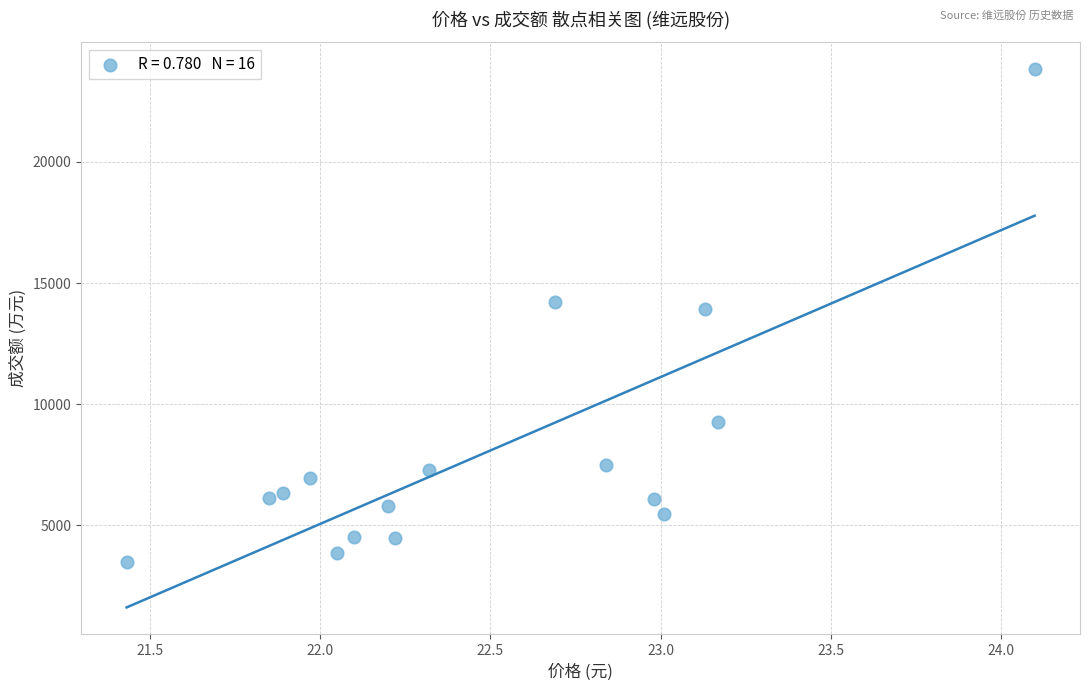

What Y value in the scatter plot is closest to 13649?

13941